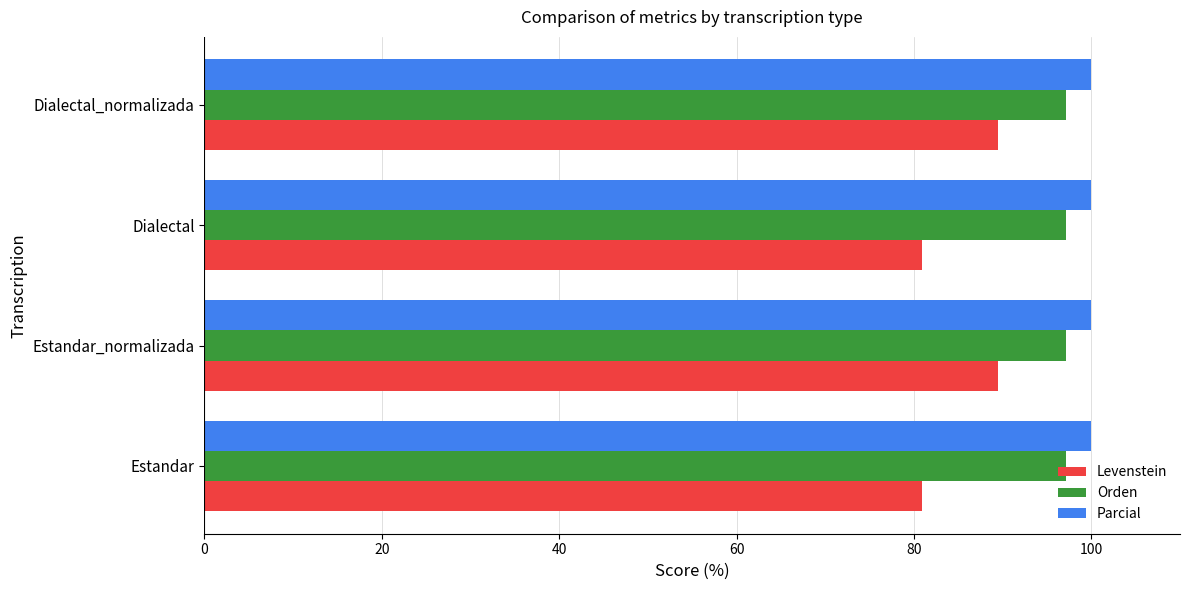

What is the difference between the highest and lowest values at Estandar_normalizada?

10.5